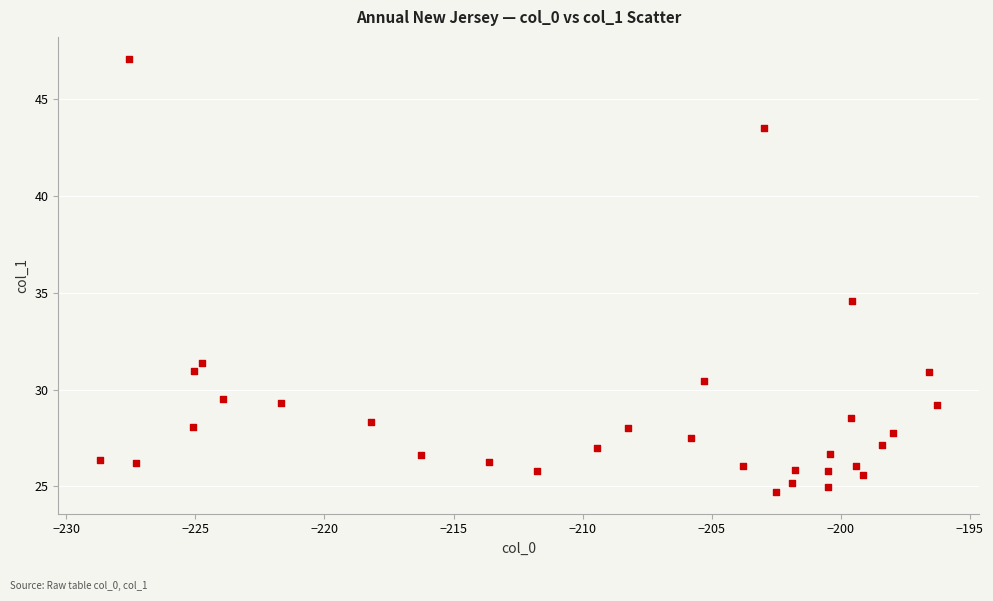

What Y value in the scatter plot is closest to 35?

34.6